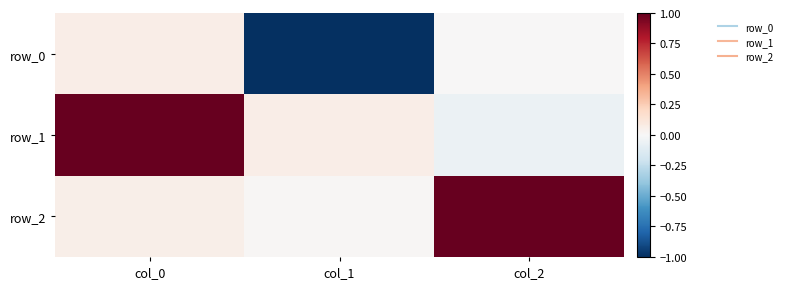

Reading left to right, what are all the values shown in this chart?

row_0: 0.1	-1.0	0.0
row_1: 1.0	0.1	-0.1
row_2: 0.1	0.0	1.0